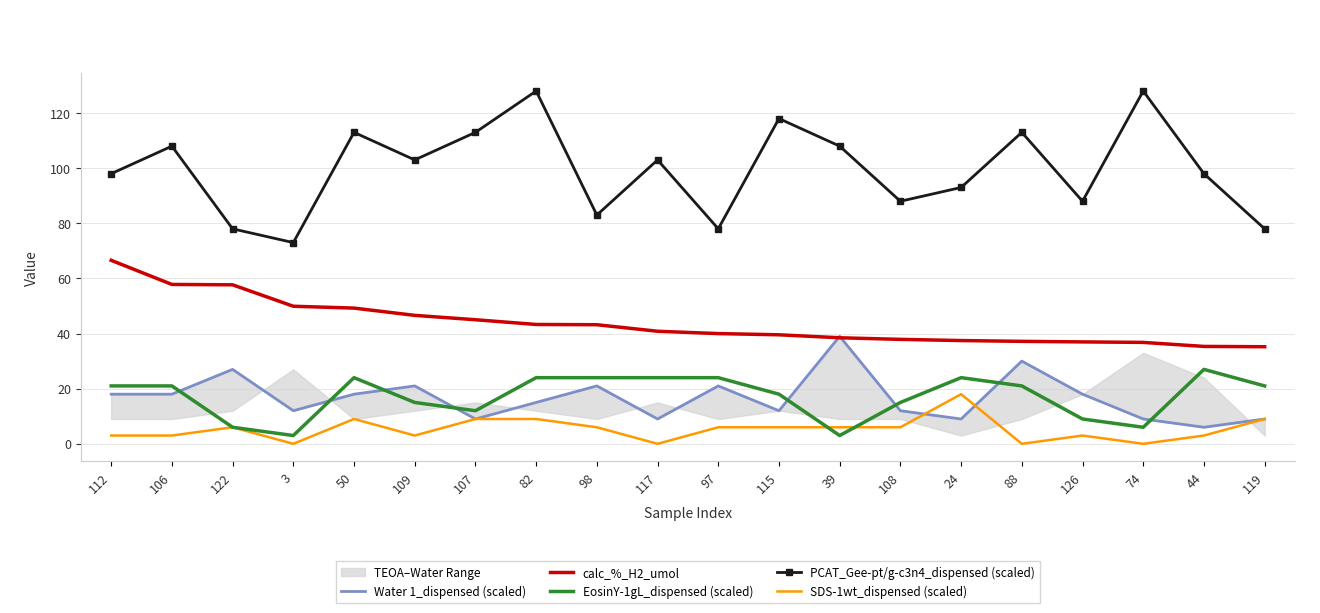

Is the value of EosinY-1gL_dispensed (scaled) at 115 greater than the value of SDS-1wt_dispensed (scaled) at 39?

Yes